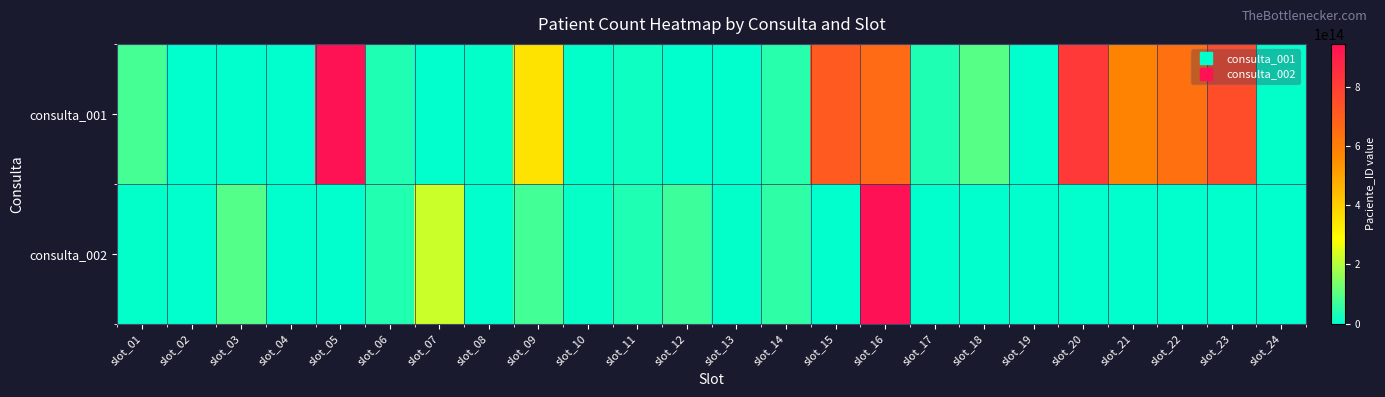

Reading left to right, what are all the values shown in this chart?

consulta_001: slot_01=79816568214259	slot_02=529431463548	slot_03=652678625731	slot_04=3624378872786	slot_05=939919265925899	slot_06=36177613734693	slot_07=885313957825	slot_08=5649261186298	slot_09=347255625913765	slot_10=6527515453397	slot_11=14763291139121	slot_12=138862971539	slot_13=374795283286	slot_14=44839365571441	slot_15=711272685151885	slot_16=657911615683397	slot_17=34567269574772	slot_18=96638891223429	slot_19=1212524937969	slot_20=815214795859875	slot_21=581555992383535	slot_22=638622837318262	slot_23=749631323329155	slot_24=7144641291546
consulta_002: slot_01=6127254957593	slot_02=1212375134727	slot_03=94346925275917	slot_04=28531359896	slot_05=2243789198968	slot_06=37575823311771	slot_07=226153144257776	slot_08=2636311875884	slot_09=77437583542559	slot_10=8325289835677	slot_11=34665756325658	slot_12=66447639326795	slot_13=5254431671839	slot_14=53645639361763	slot_15=3495297657627	slot_16=944668487316936	slot_17=0	slot_18=0	slot_19=0	slot_20=0	slot_21=0	slot_22=0	slot_23=0	slot_24=0